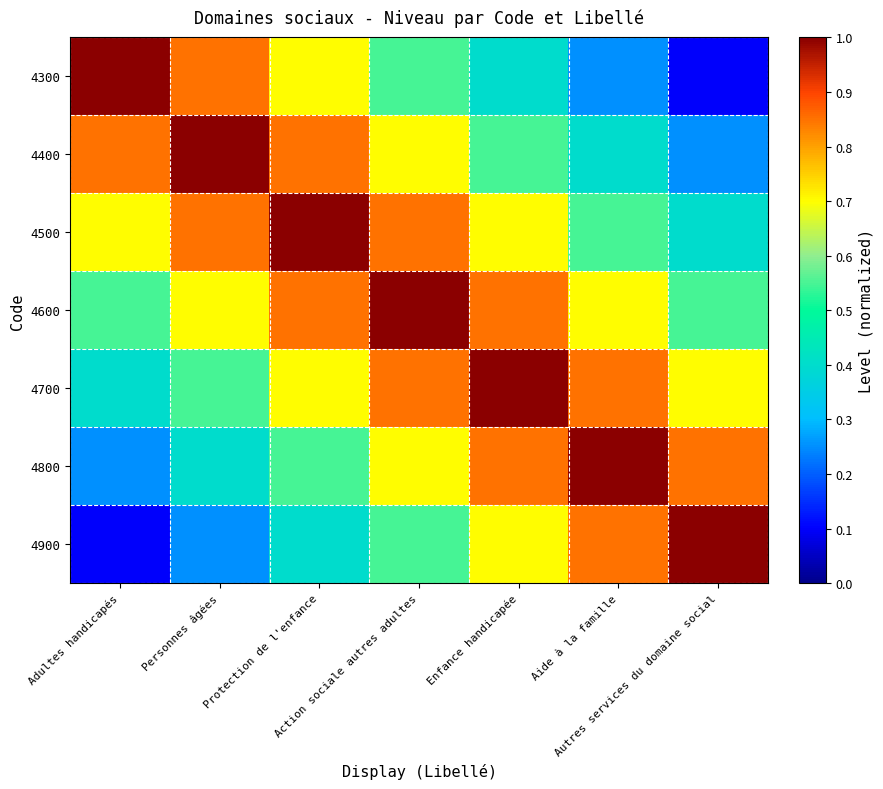

Which series has the widest spread of values?

4300